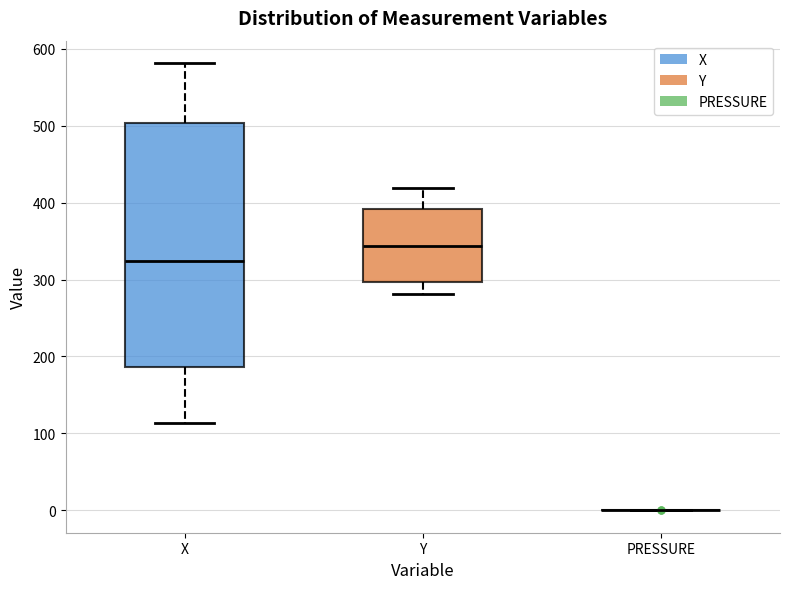

Reading left to right, transcribe this box plot: for each box, give where its median line is, the range the box spans, and where its two whiskers end, as read against the y-axis. The values are not printed on the chart, so give them approximately, as read against the axis.

X: median 320, box 190 to 500, whiskers 110 to 580
Y: median 340, box 300 to 390, whiskers 280 to 420
PRESSURE: box collapsed to a line at 0, whiskers 0 to 0